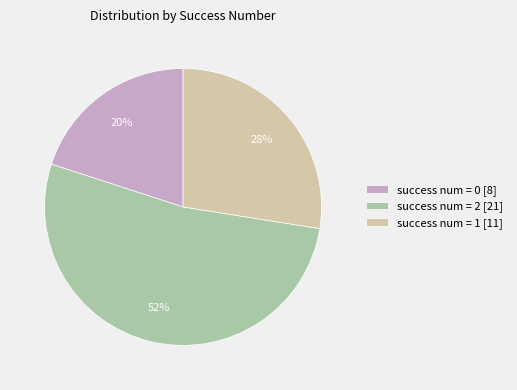

Between success num = 0 [8] and success num = 1 [11], which is larger?

success num = 1 [11]